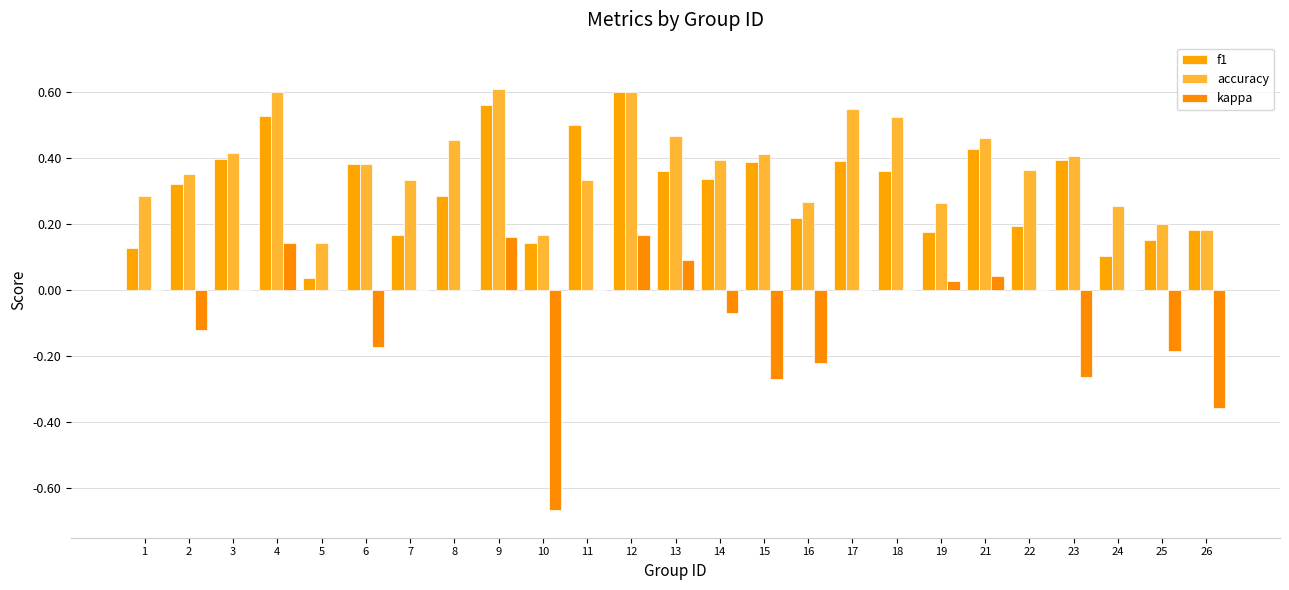

What is the minimum value shown in the chart?

-0.7